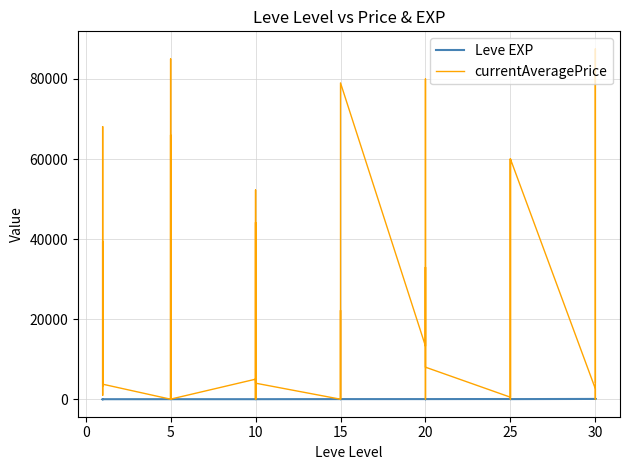

How many lines are shown in the chart?

2